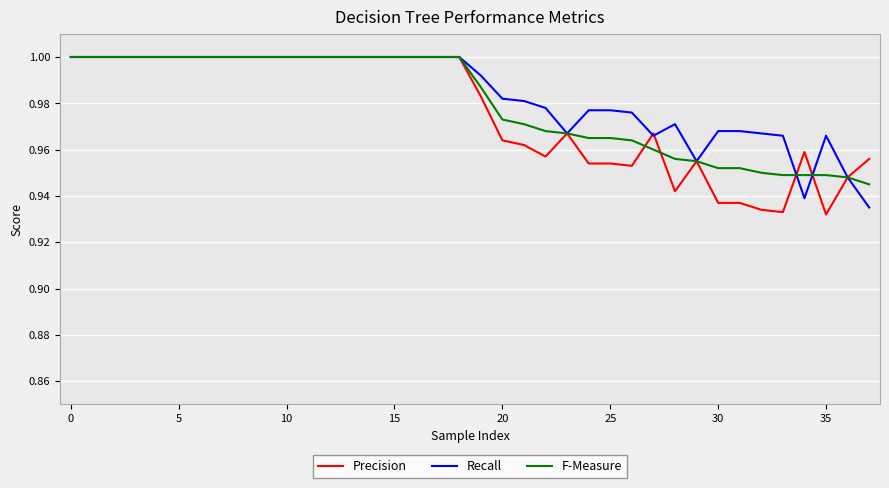

Rank the series by their maximum value, from highest to lowest.

Precision, Recall, F-Measure